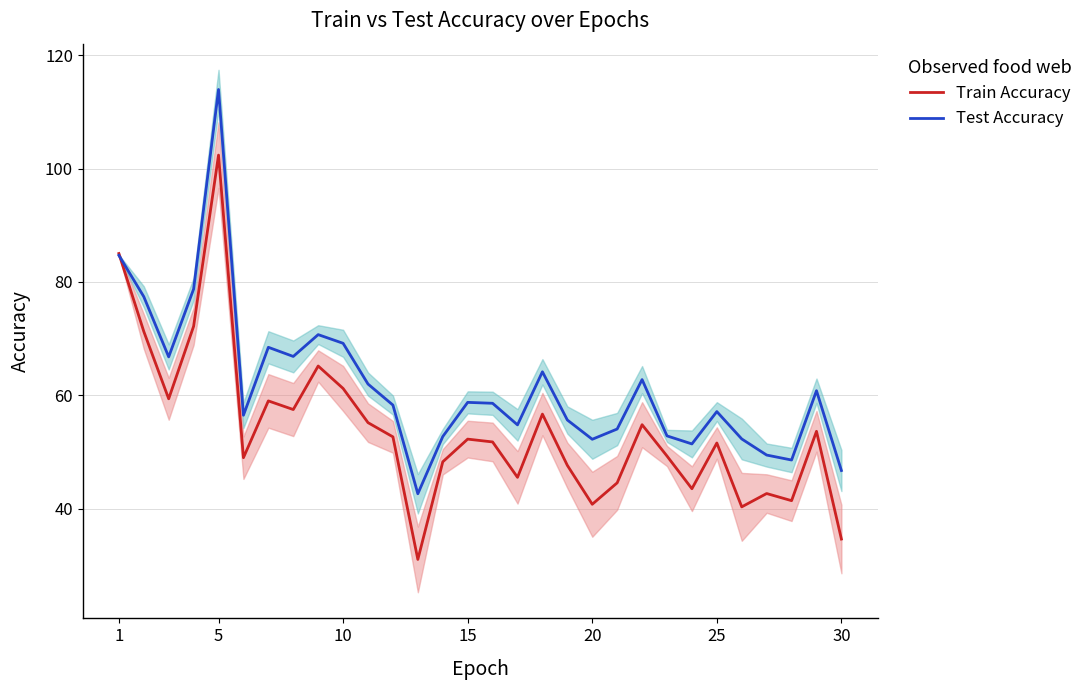

At which category does Train Accuracy reach its first local peak?

5